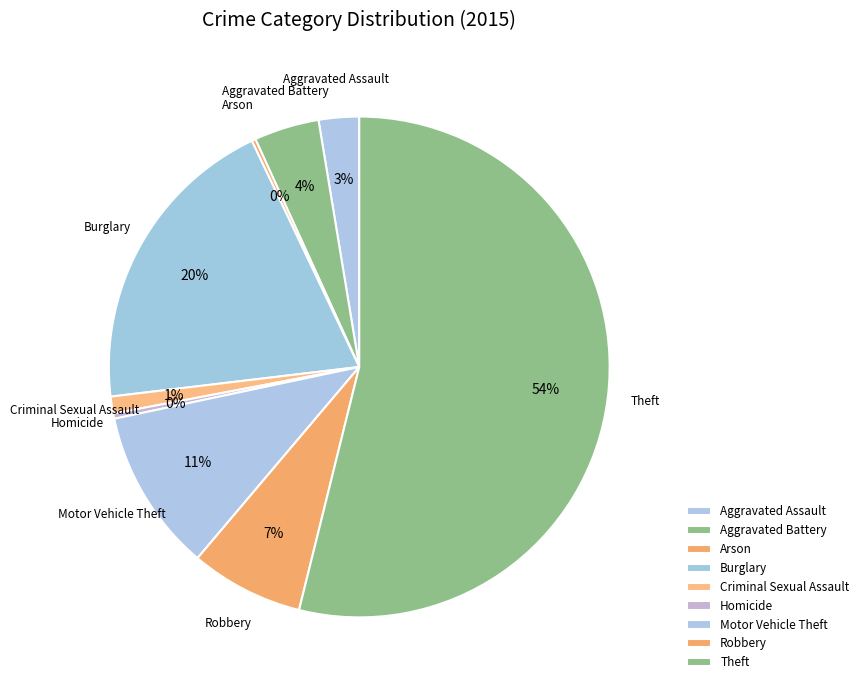

The Homicide slice represents 0% of the pie. True or false?

True